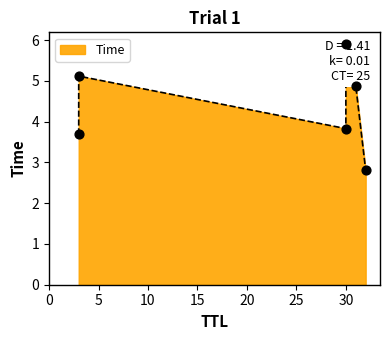

What is the change in value from 32 to 3?

+2.3